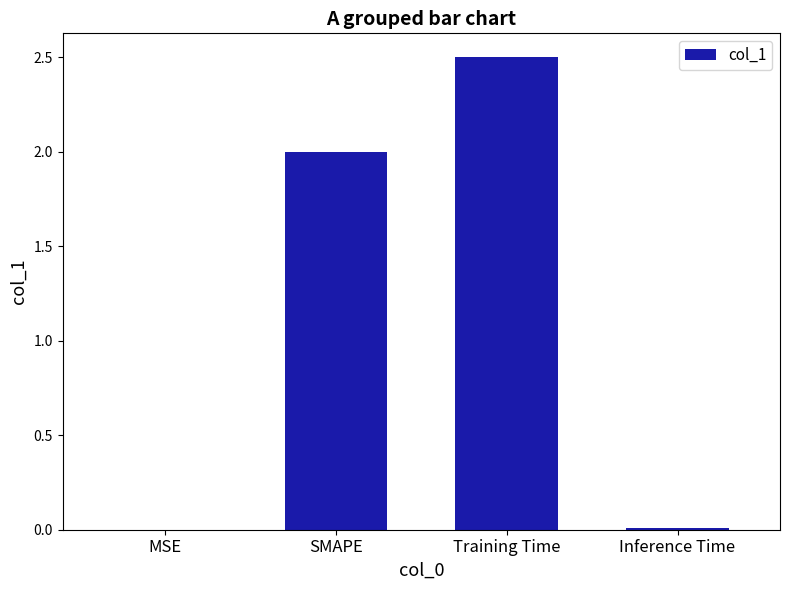

What is the approximate value at SMAPE?

2.0